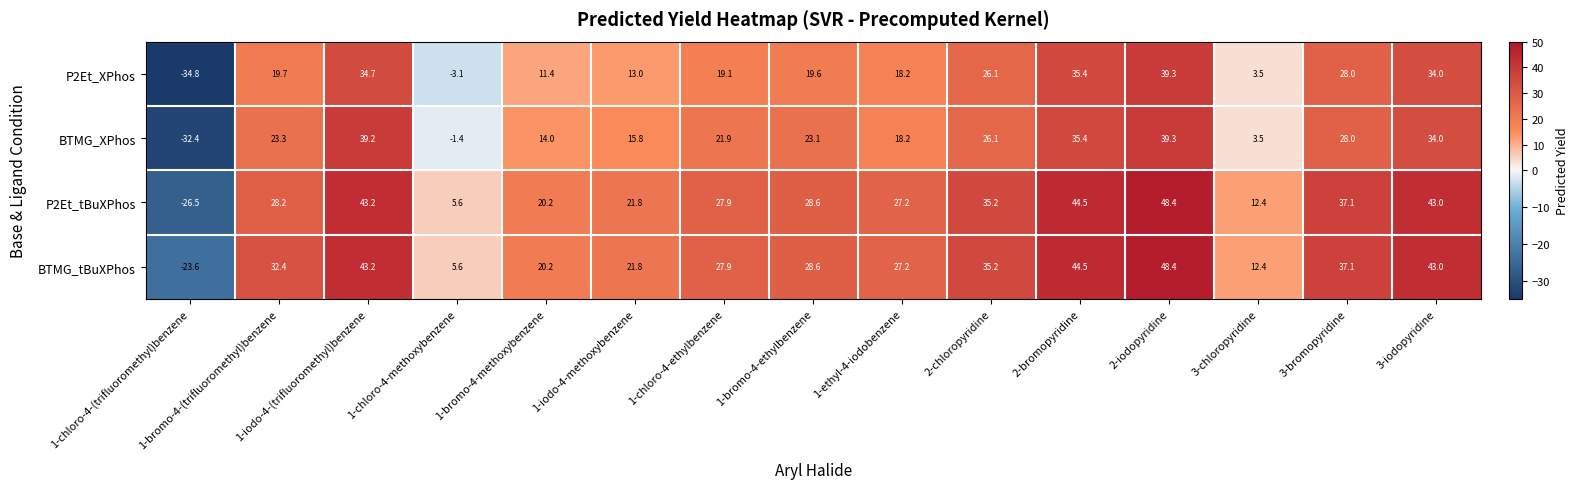

What is the difference between the P2Et_tBuXPhos values at 1-iodo-4-methoxybenzene and 2-chloropyridine?

13.4